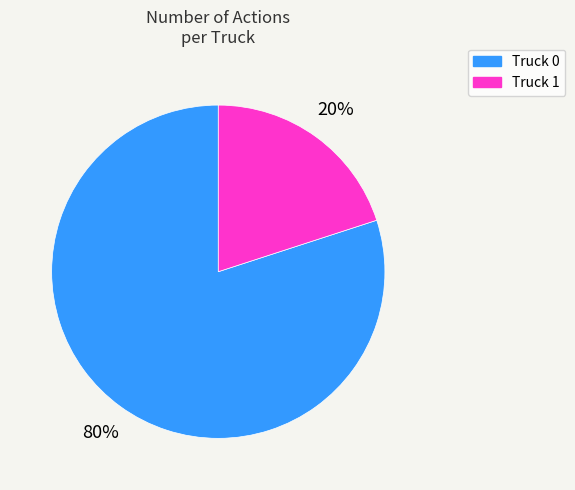

What is the ratio of the value at Truck 0 to the value at Truck 1?

4.0